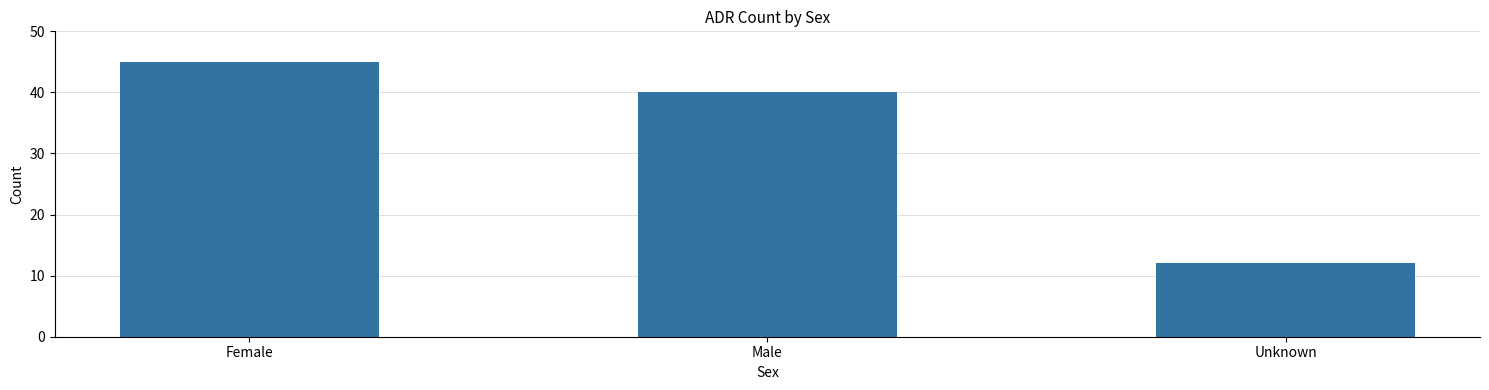

The value at Male is 40. True or false?

True